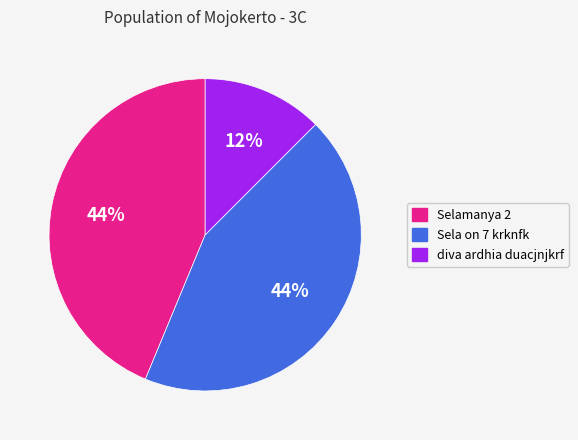

Do Sela on 7 krknfk and Selamanya 2 together represent more than half of the pie?

Yes